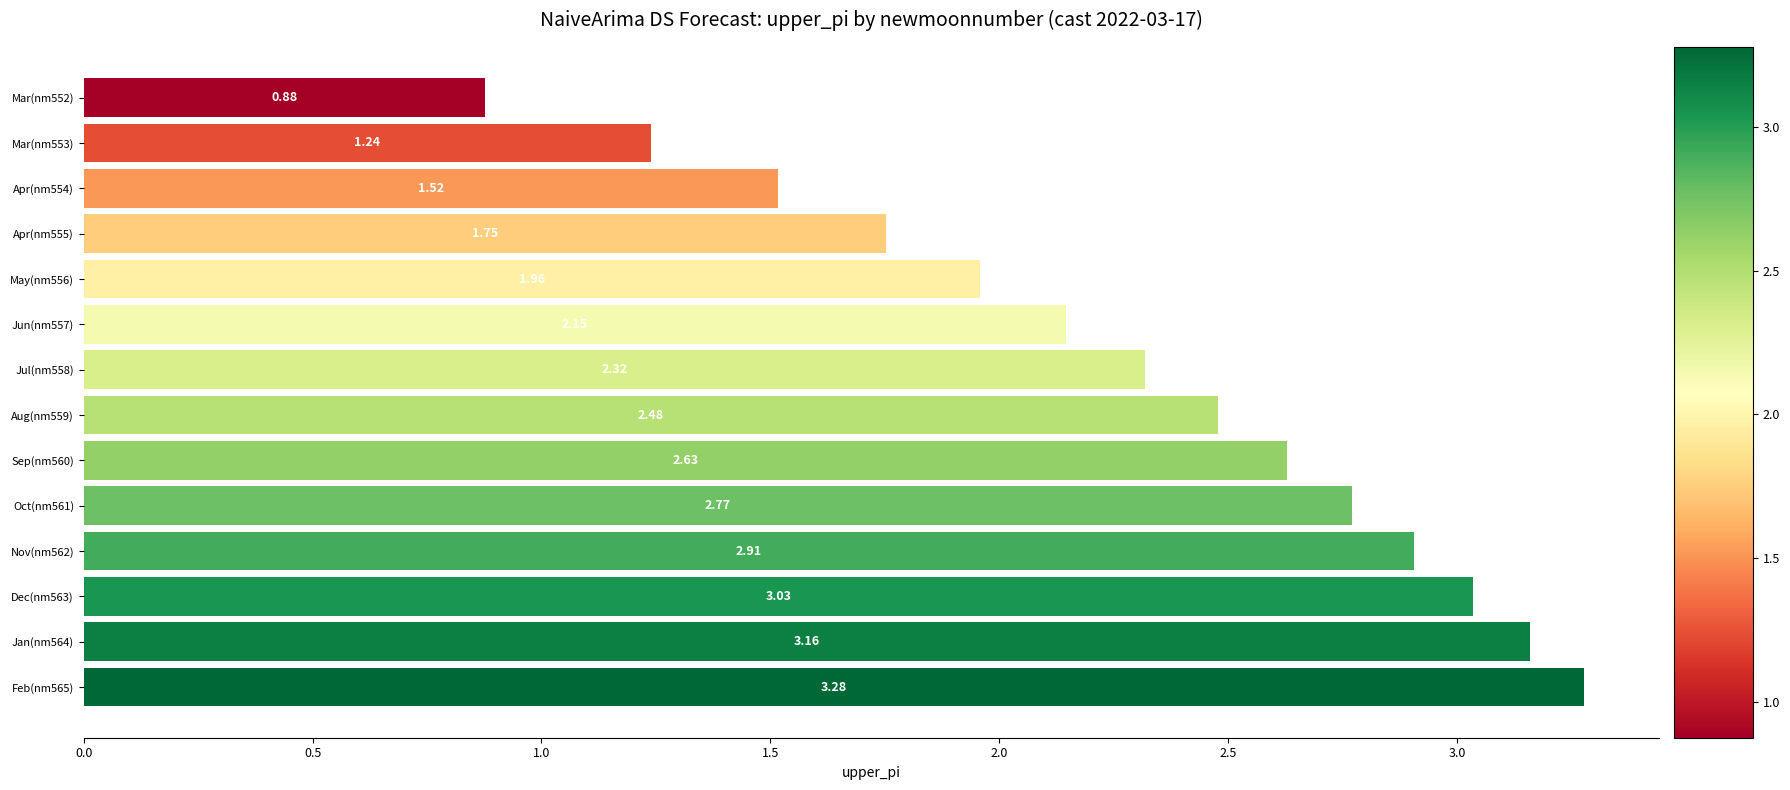

List the labels in order of value, largest first.

Feb(nm565), Jan(nm564), Dec(nm563), Nov(nm562), Oct(nm561), Sep(nm560), Aug(nm559), Jul(nm558), Jun(nm557), May(nm556), Apr(nm555), Apr(nm554), Mar(nm553), Mar(nm552)